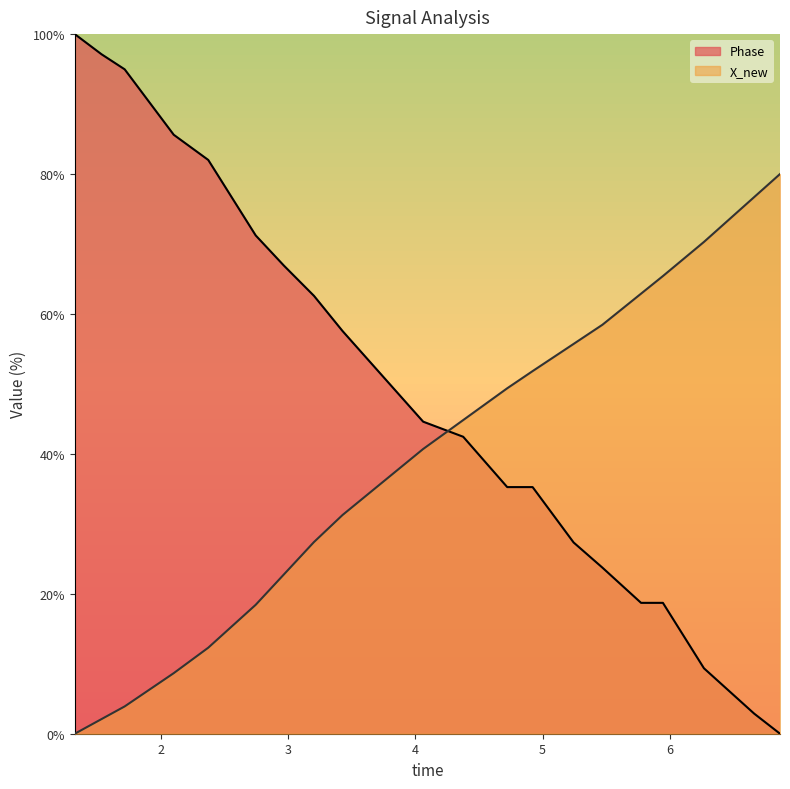

Which series has the largest total across all categories?

Phase